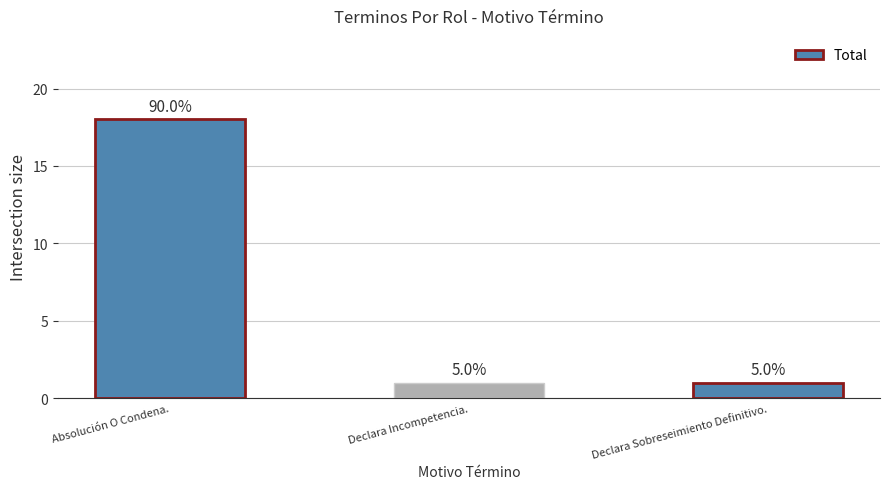

What is the label of the 1st bar from the left?

Absolución O Condena.